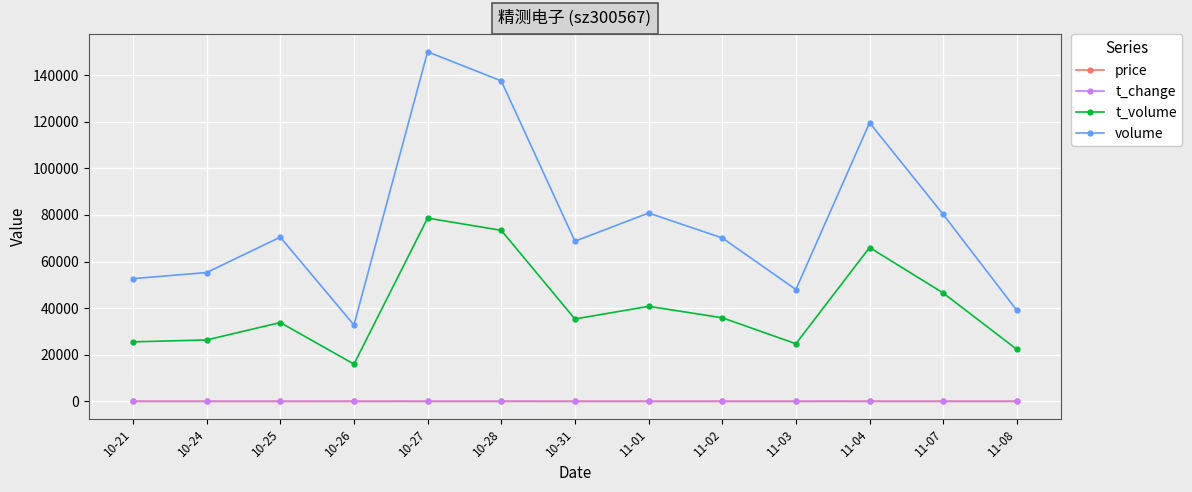

What is the sum of all t_volume values?

525332.0